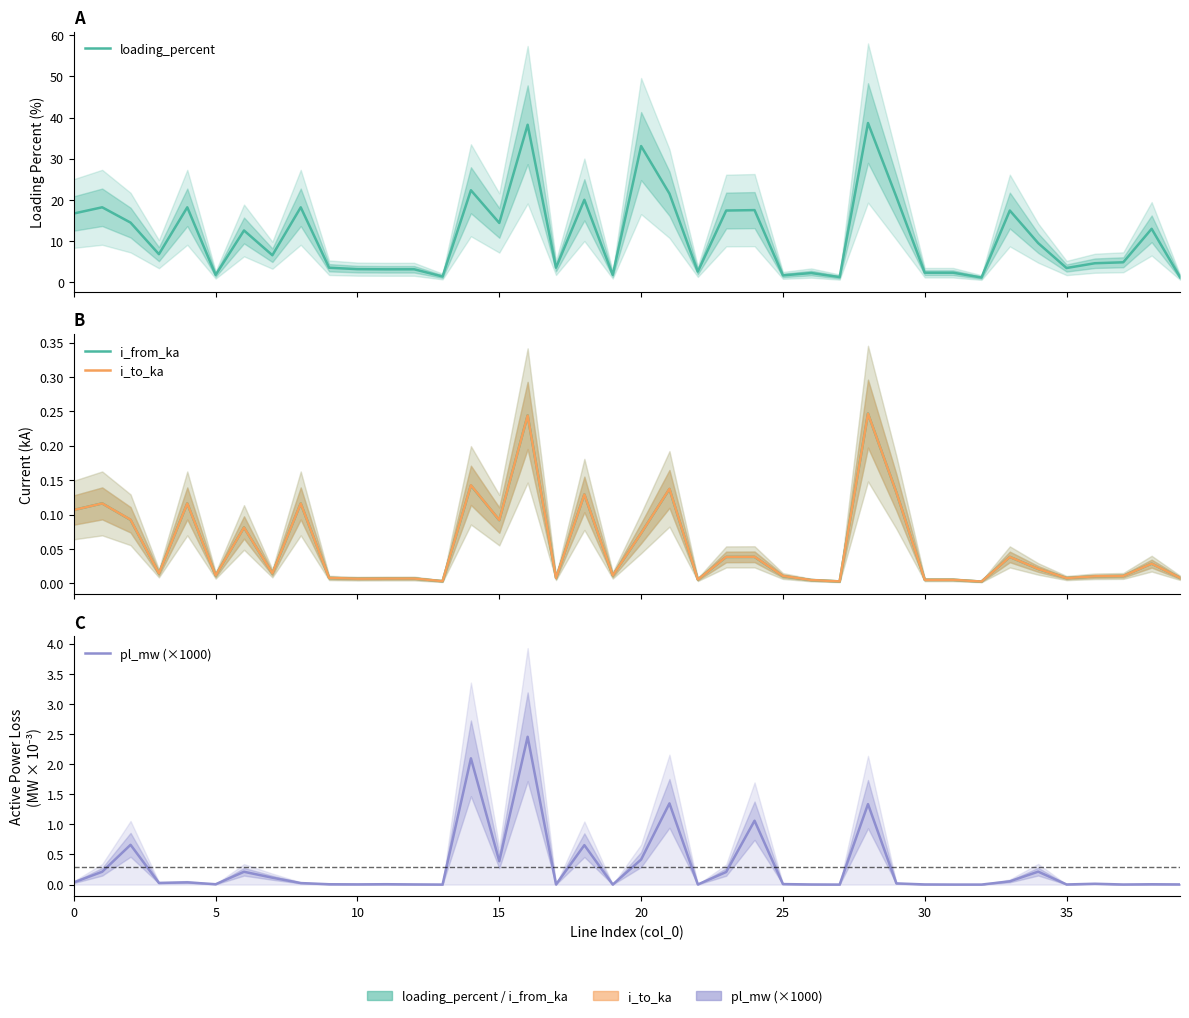

What is the highest value of the i_from_ka series?

0.2